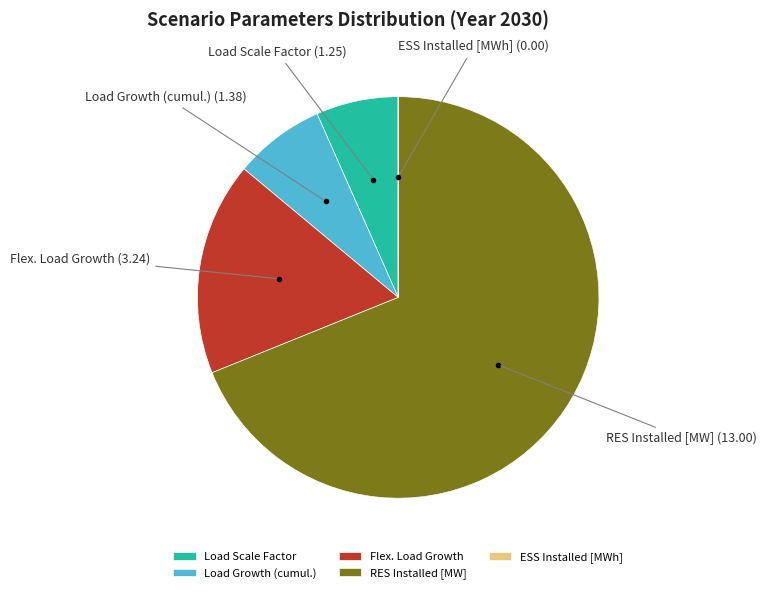

True or false: RES Installed [MW] accounts for 69% of the total.

True